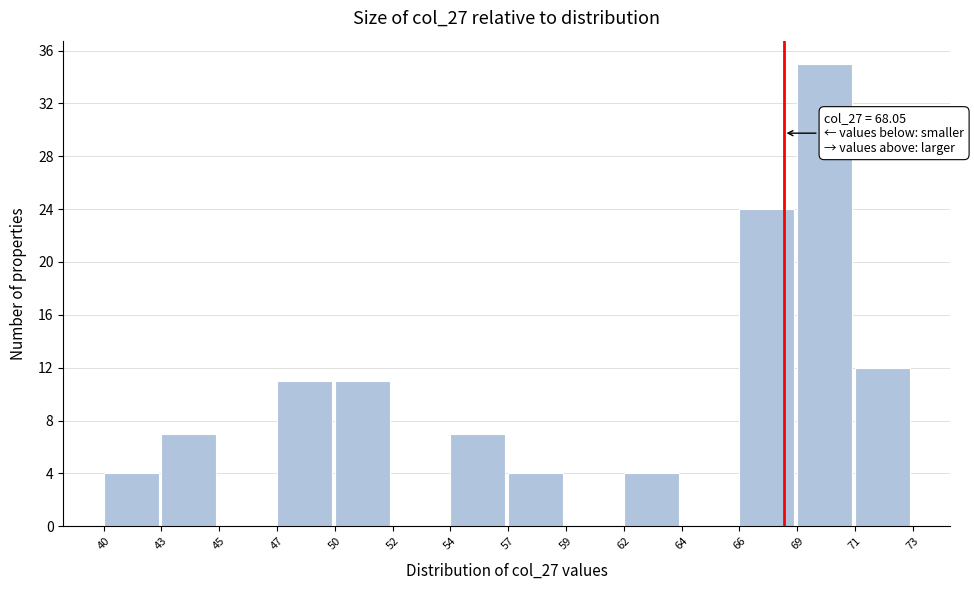

Reading left to right, what are all the values shown in this chart?

40=4	43=7	45=0	47=11	50=11	52=0	54=7	57=4	59=0	62=4	64=0	66=24	69=35	71=12